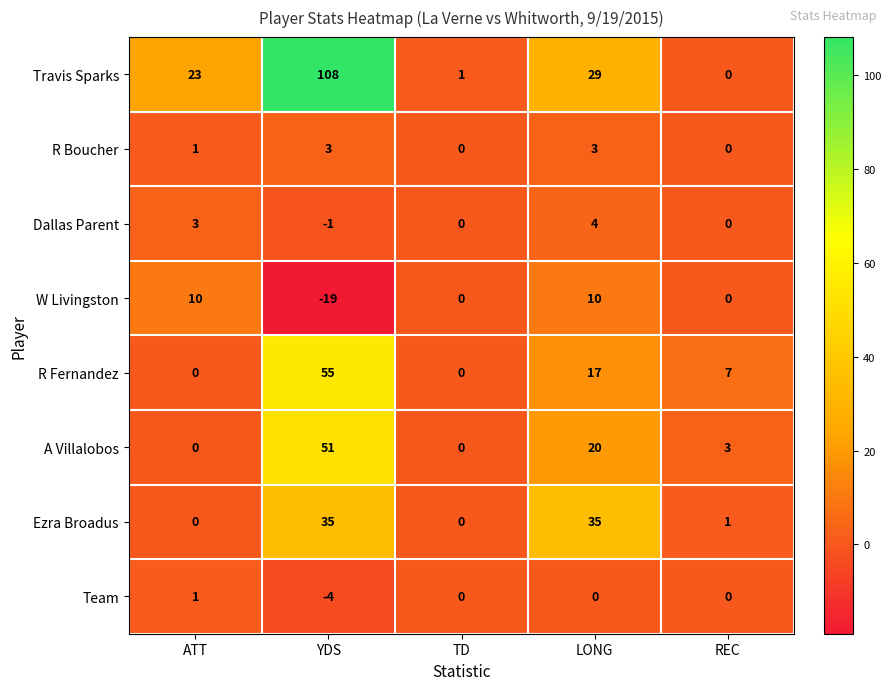

What is the sum of the R Boucher values at ATT and YDS?

4